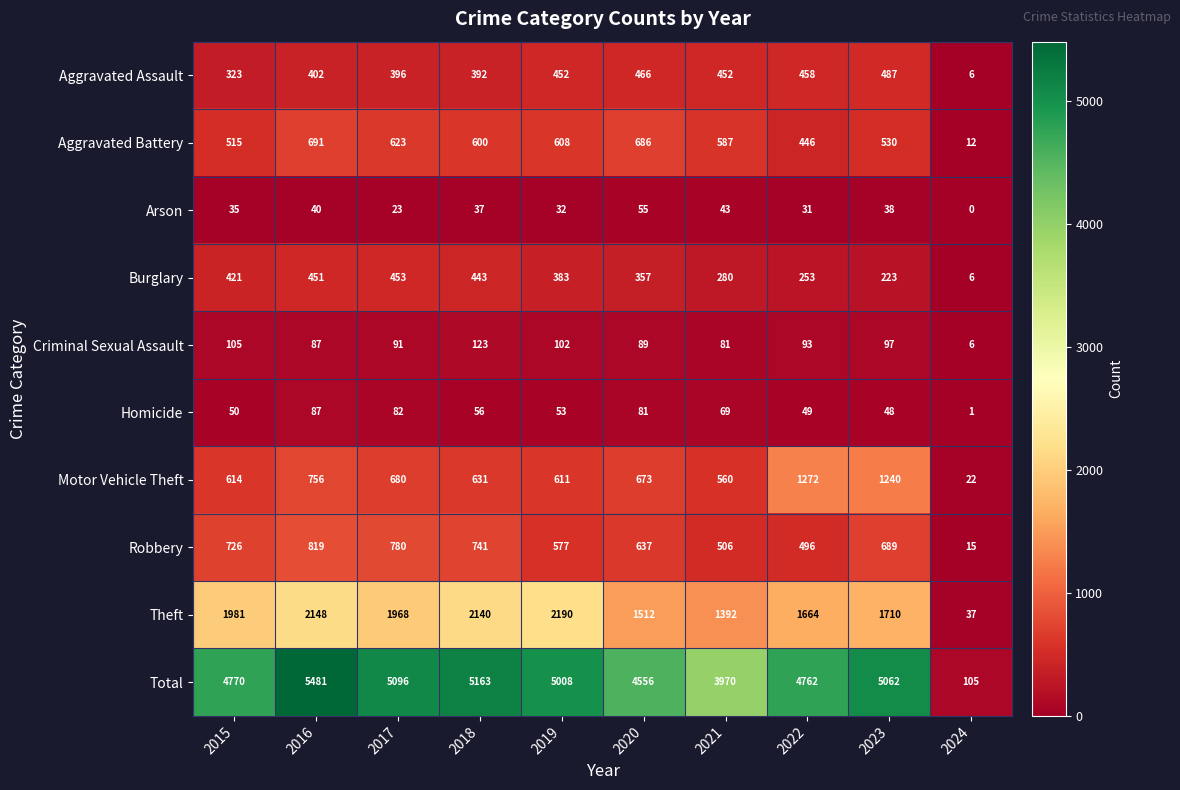

How many data points in Homicide are less than 56?

5